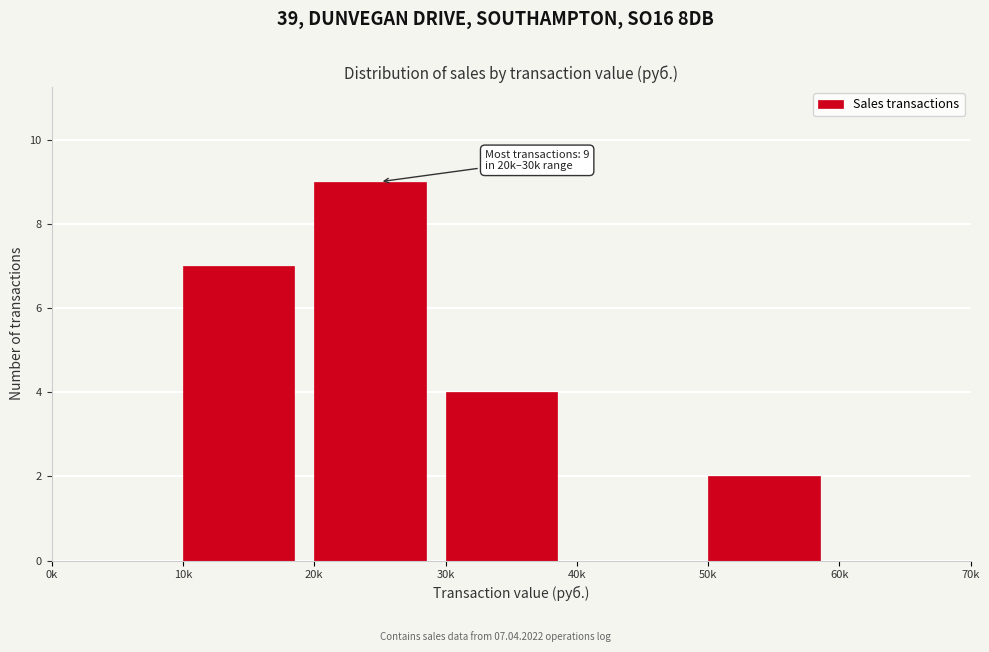

Reading left to right, transcribe all the data shown in this chart.

0k=0	10k=7	20k=9	30k=4	40k=0	50k=2	60k=0